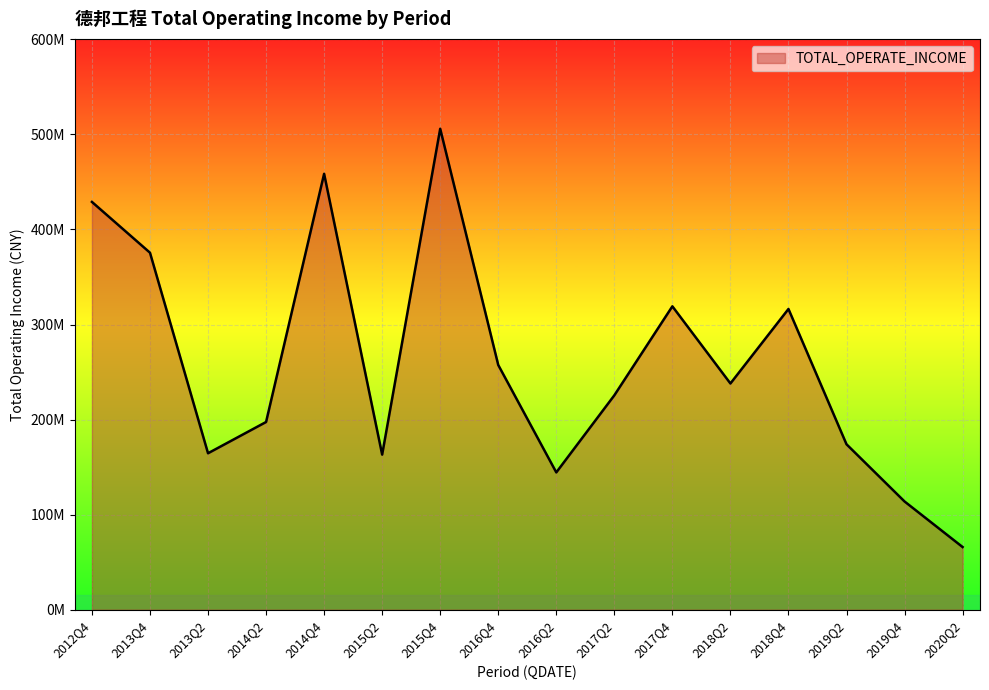

How many interior local valleys (lower than both neighbors) does the data have?

4